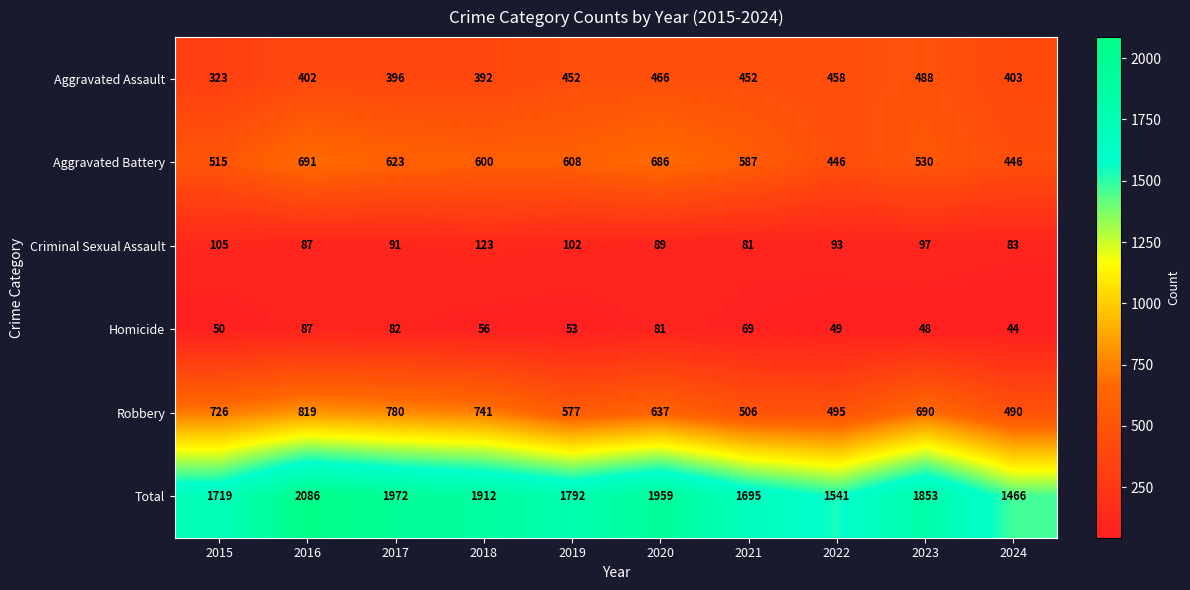

Which category has the highest value in the Criminal Sexual Assault series?

2018